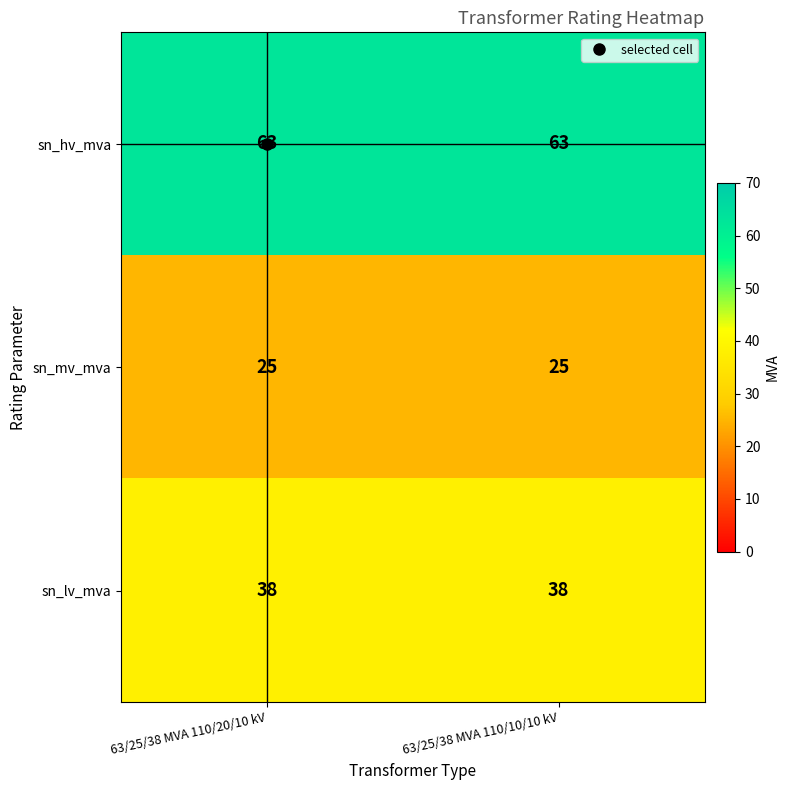

The sn_mv_mva series shows 6 at 63/25/38 MVA 110/10/10 kV. True or false?

False